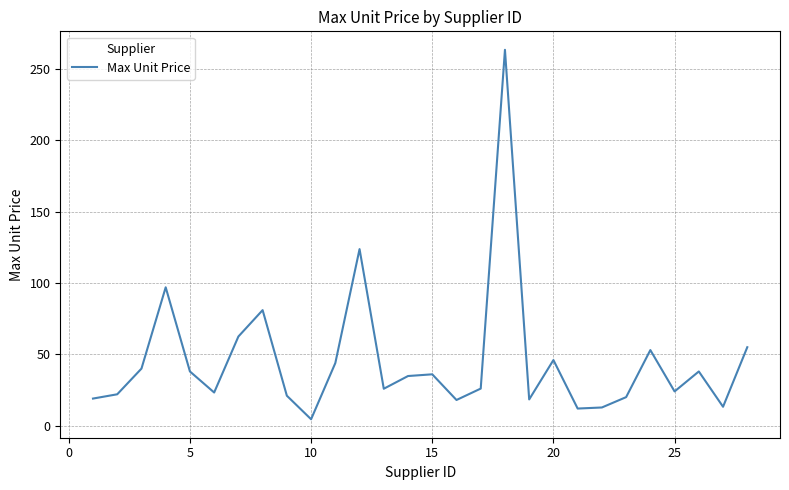

Does the chart have visible grid lines?

Yes